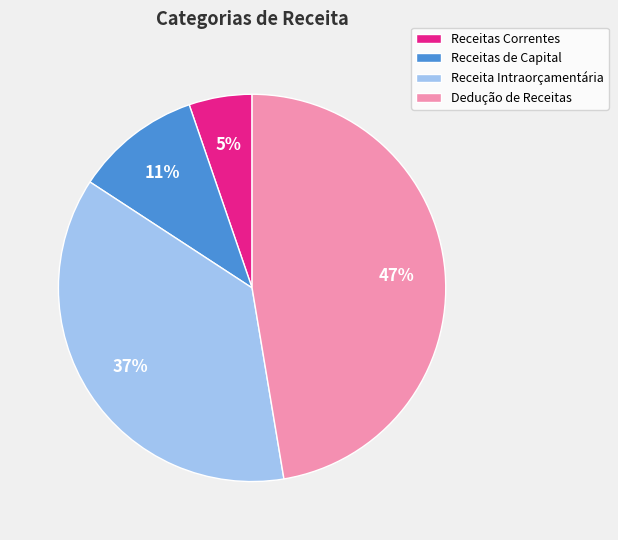

To the nearest percent, what percentage of the pie is Receitas Correntes?

5%